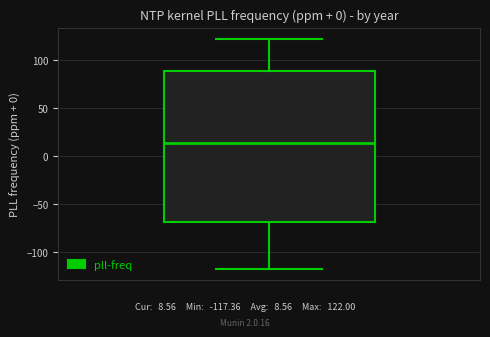

Read this box plot against the y-axis: the position of the median line, the range covered by the box, and the ends of both whiskers. The values are not printed on the chart, so give them approximately, as read against the axis.

median 15, box -70 to 90, whiskers -115 to 120